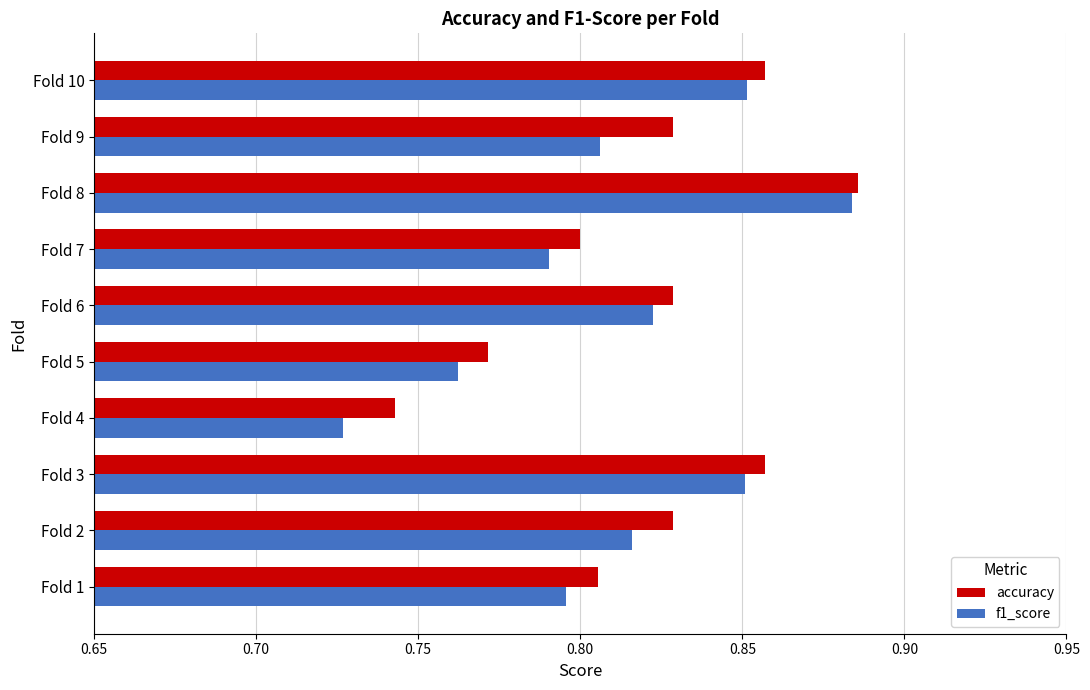

Which series changed the most between Fold 1 and Fold 5?

accuracy